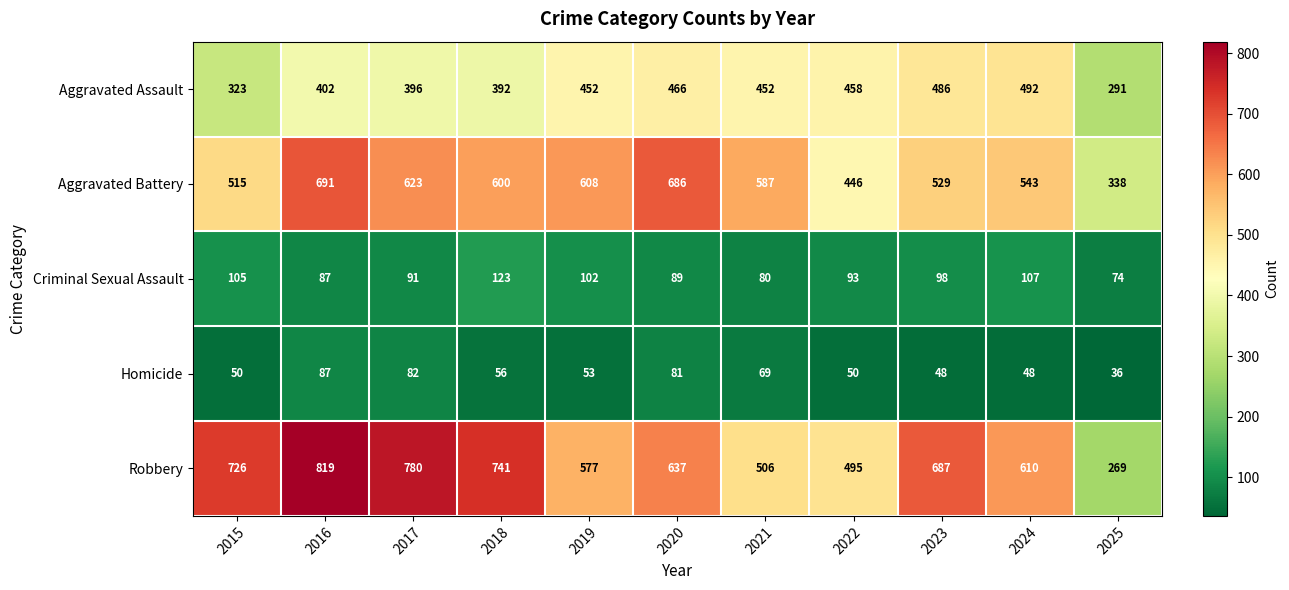

Which series has the widest spread of values?

Robbery